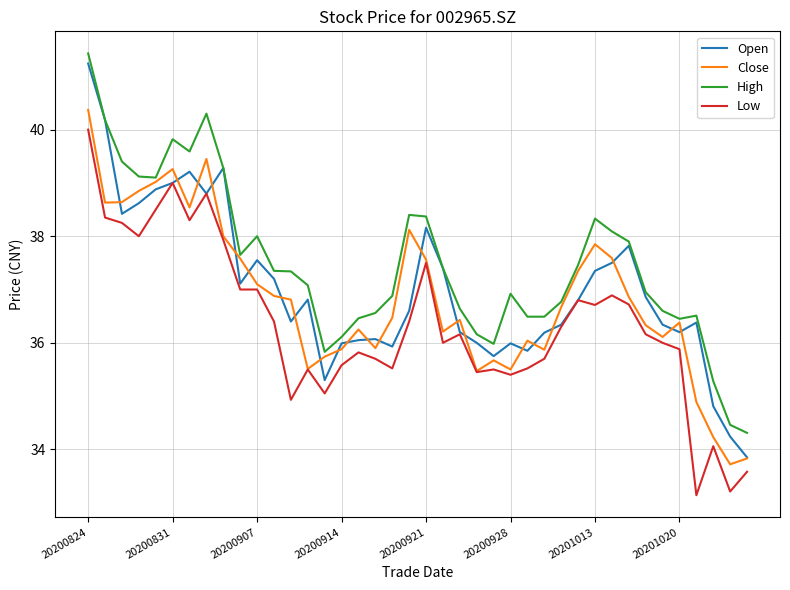

What is the minimum value for Open?

33.9